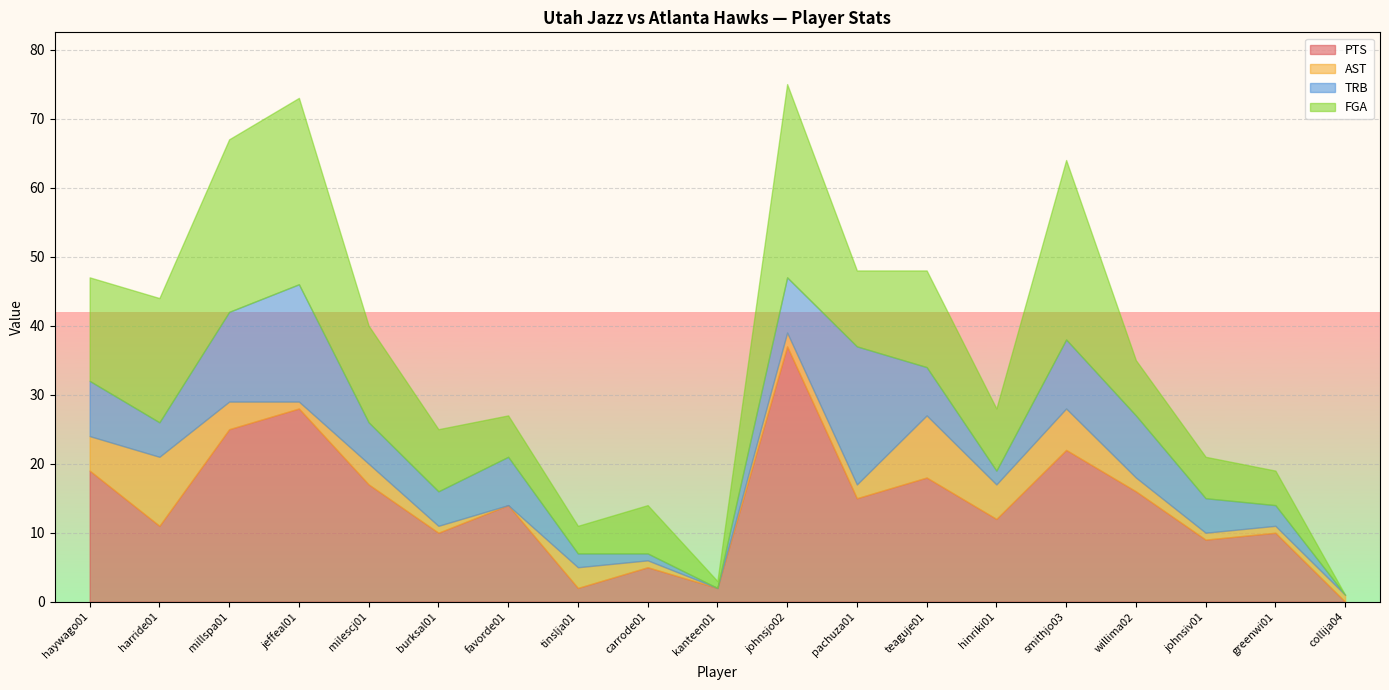

Is the value of TRB at millspa01 greater than the value of FGA at harride01?

No